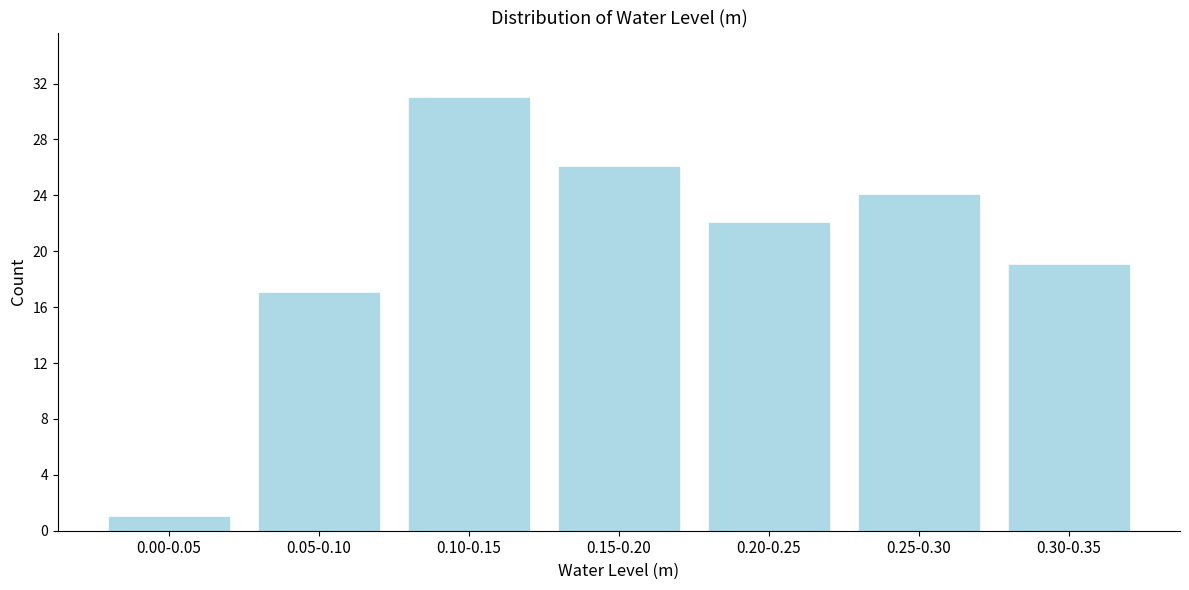

Reading left to right, extract all data points from this chart.

1	17	31	26	22	24	19